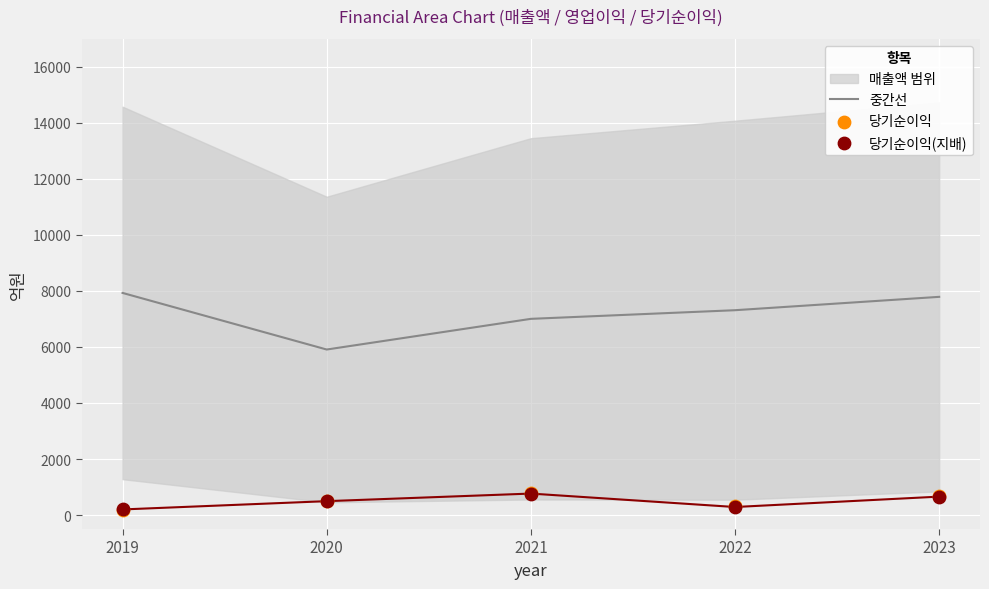

What is the total value across all series at 2019?

8324.0